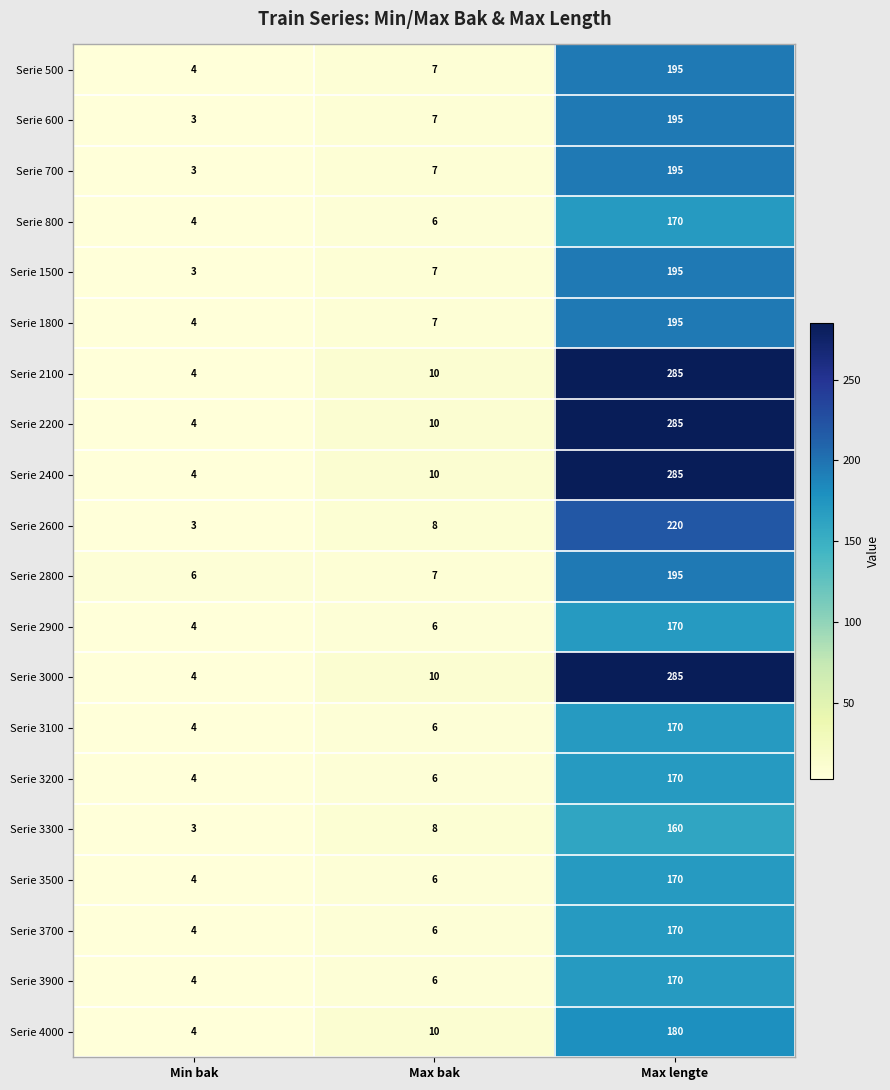

True or false: Serie 1800 has a value of 7 at Max bak.

True